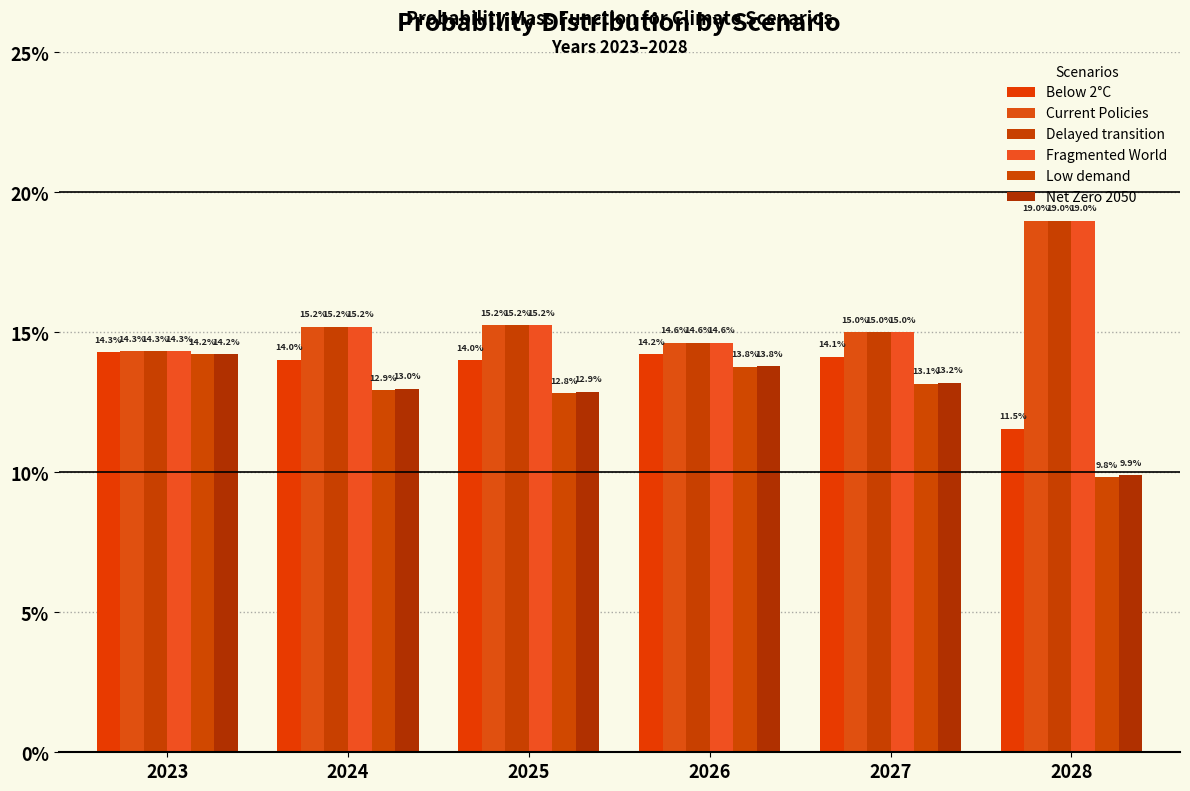

Are the bars grouped side by side (vs. stacked)?

Yes